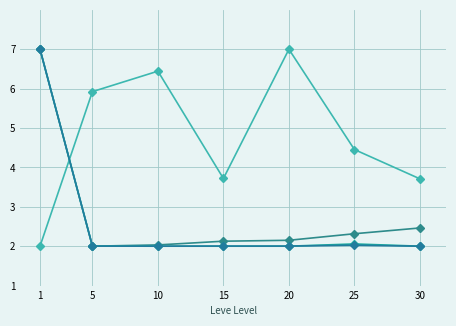

How many lines are shown in the chart?

4